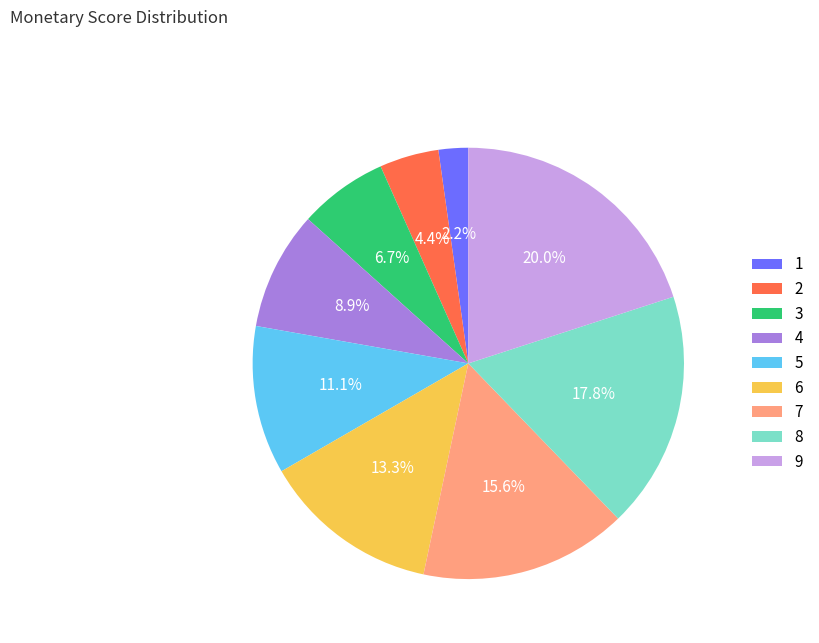

How many segments does this pie chart have?

9